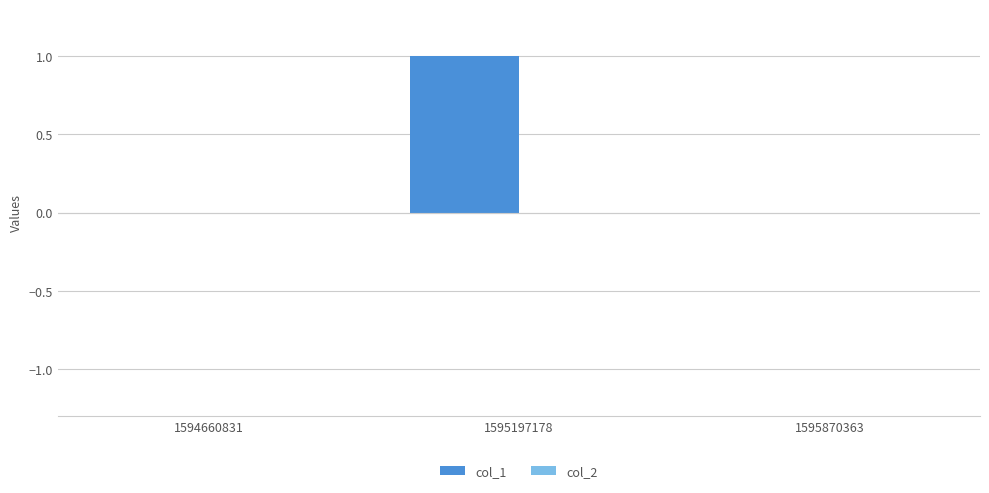

Which category has the highest value across all series?

1595197178